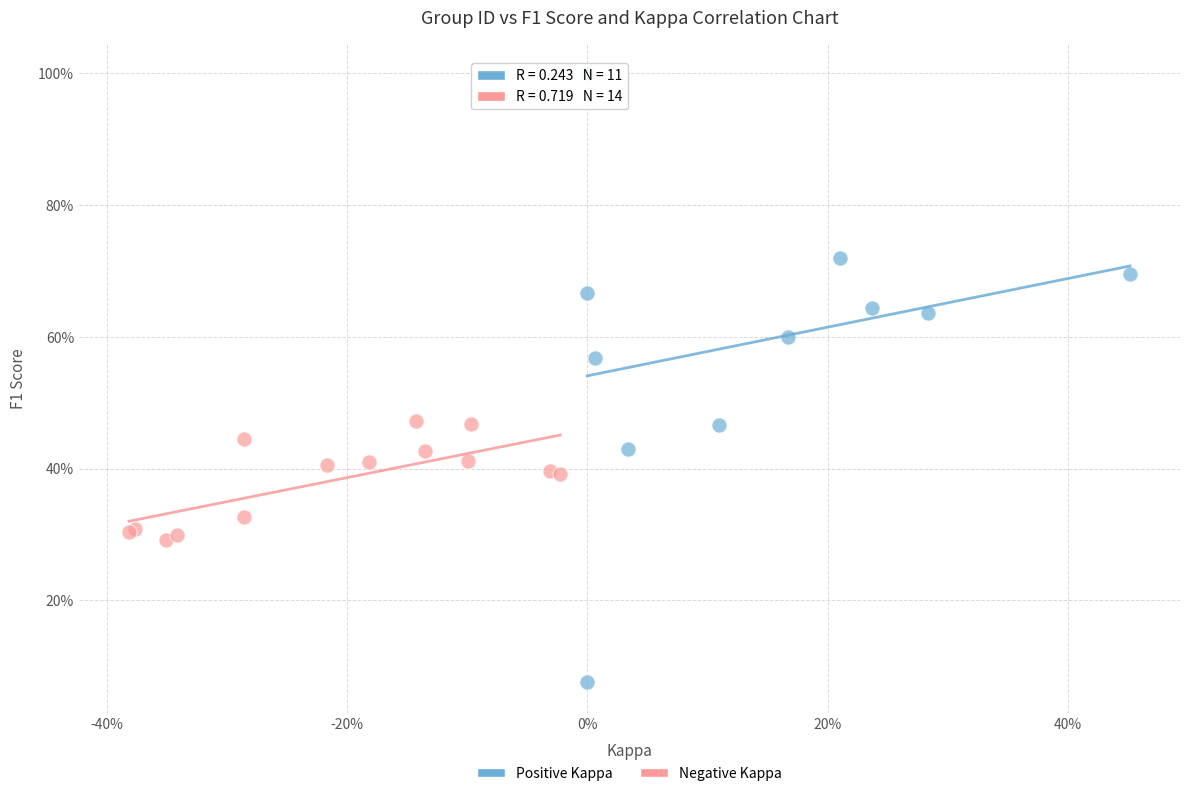

What are all the series names shown in the legend?

Positive Kappa, Negative Kappa